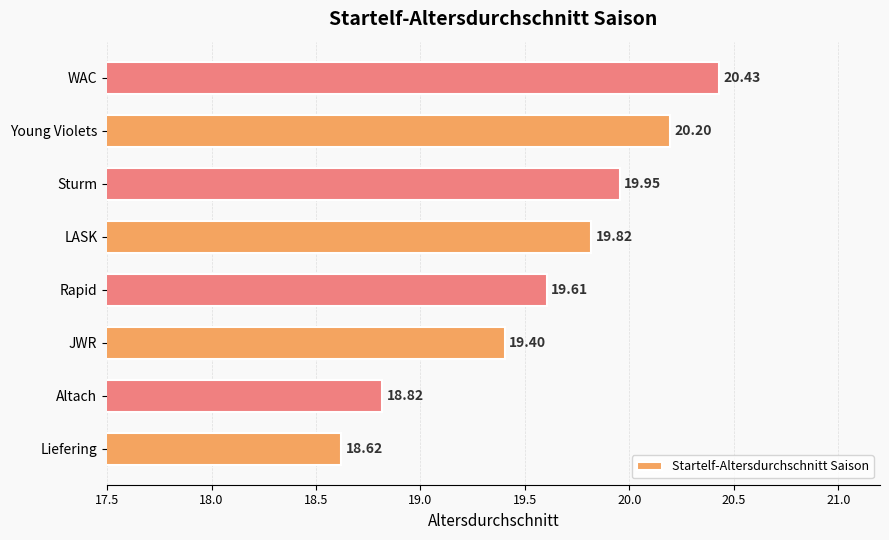

Rank the categories by value from lowest to highest.

Liefering, Altach, JWR, Rapid, LASK, Sturm, Young Violets, WAC